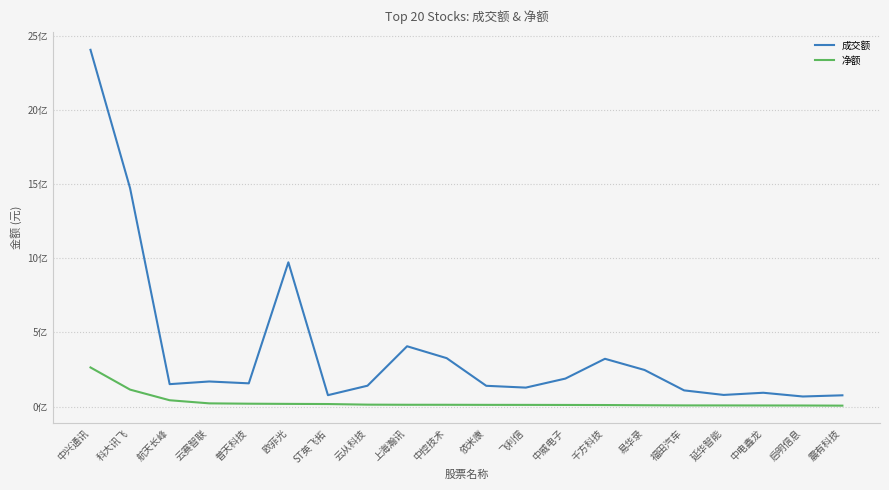

Which series changed the most between 云赛智联 and 千方科技?

成交额